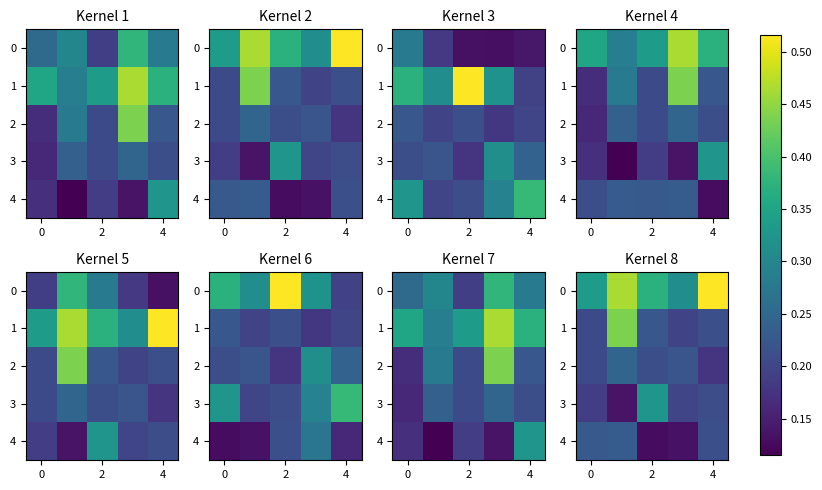

What is the maximum value shown in the chart?

0.5